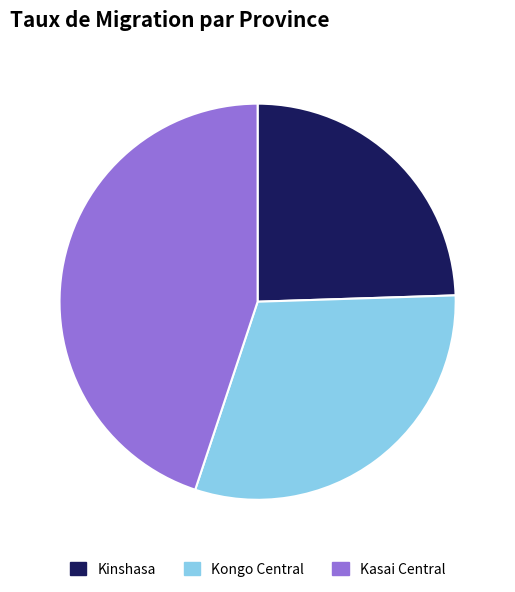

Which category has the biggest portion of the pie?

Kasai Central